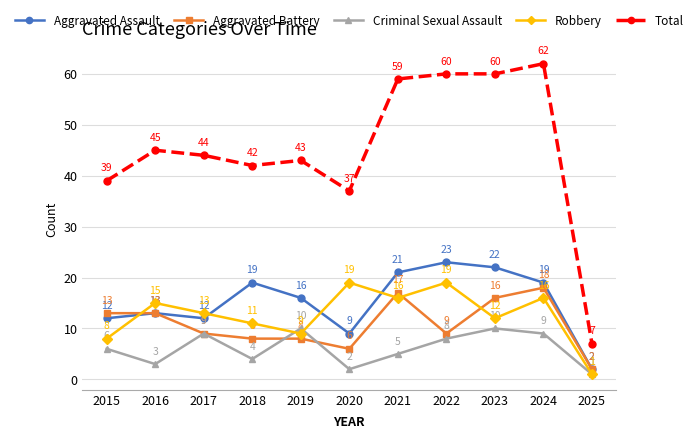

Which series has the largest total across all categories?

Total